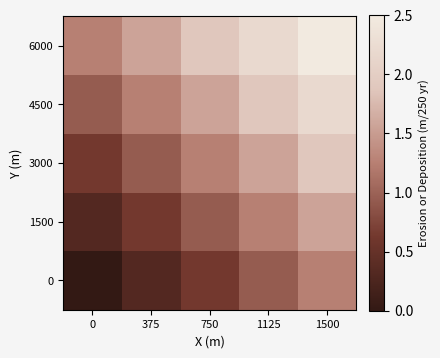

At 0, list the series in order from largest to smallest.

6000, 4500, 3000, 1500, 0